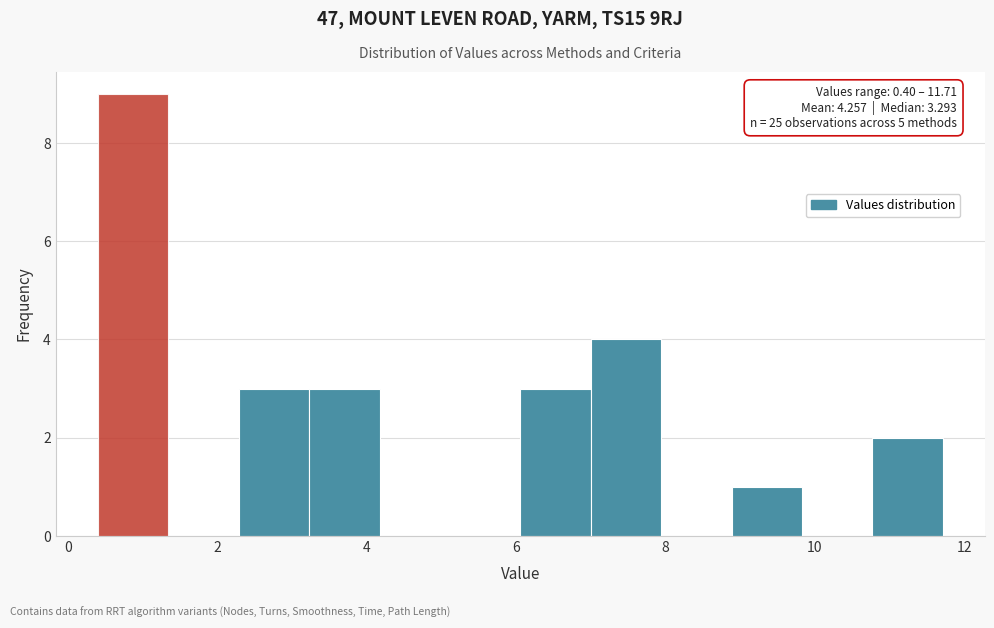

Which range on the x-axis has the tallest bar?

0.4 to 1.4